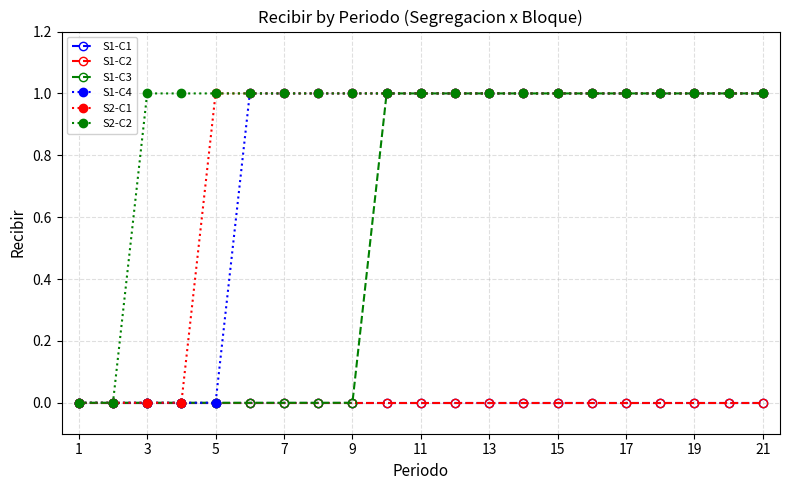

How many values in the S1-C4 series are below 1?

5